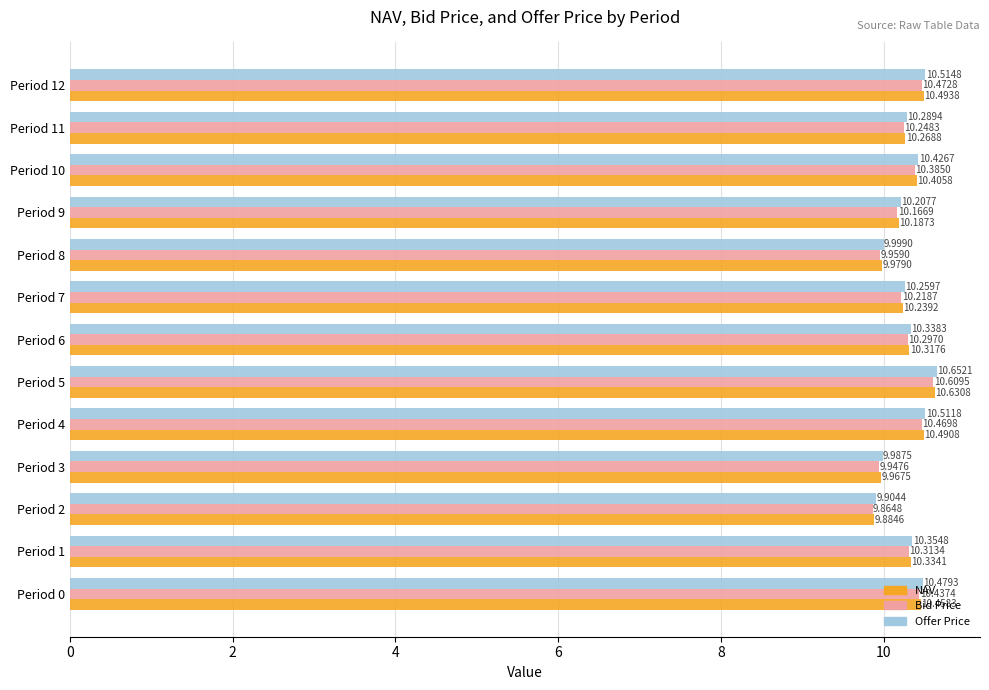

What is the total value across all series at Period 2?

29.7